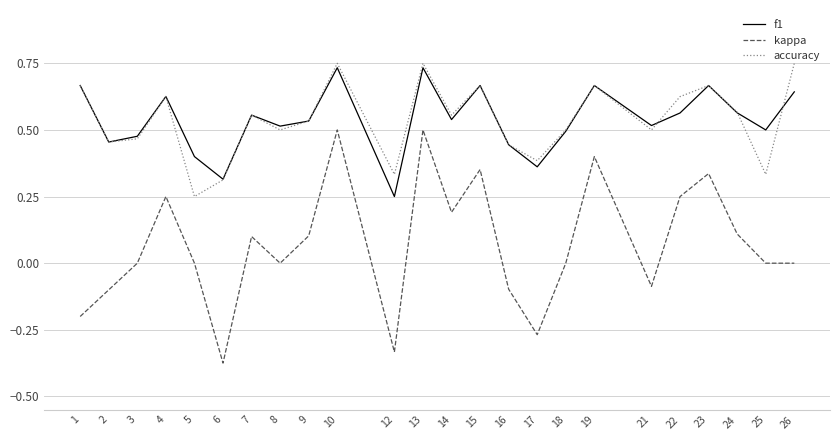

Which series ends up on top after the final intersection of f1 and accuracy?

accuracy